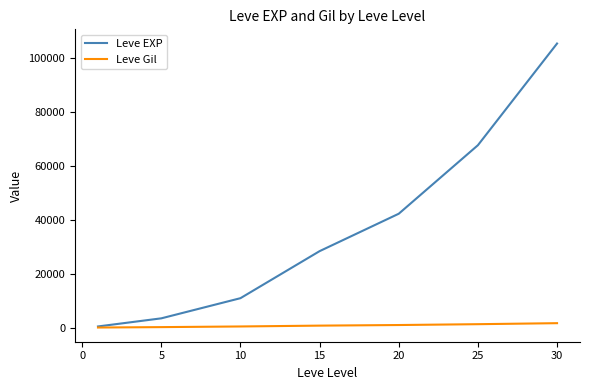

What is the maximum value shown in the chart?

105440.2